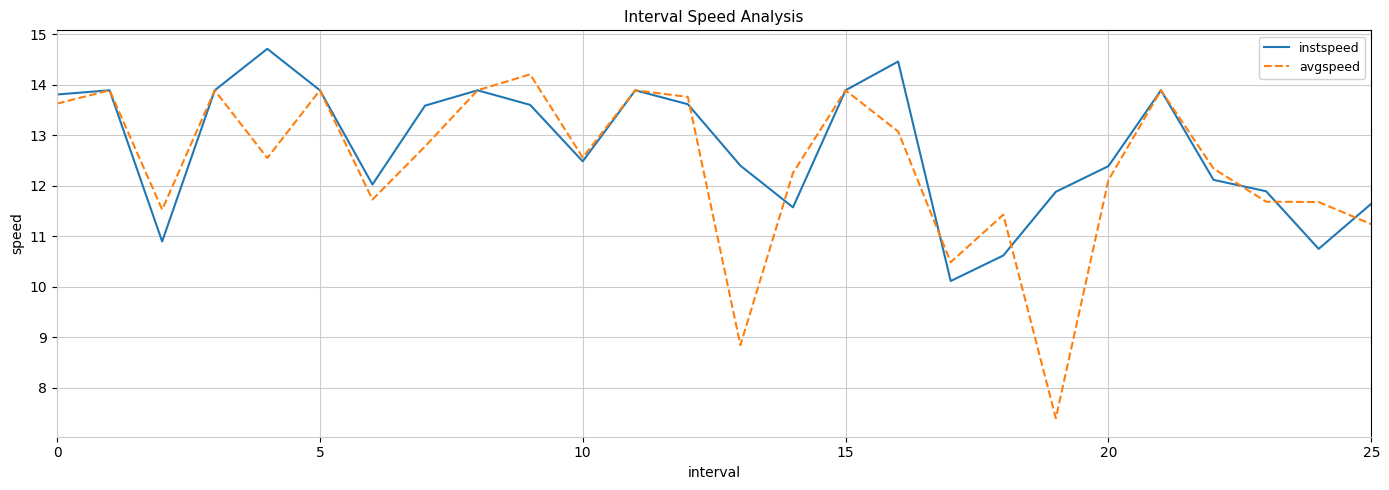

How many lines are shown in the chart?

2